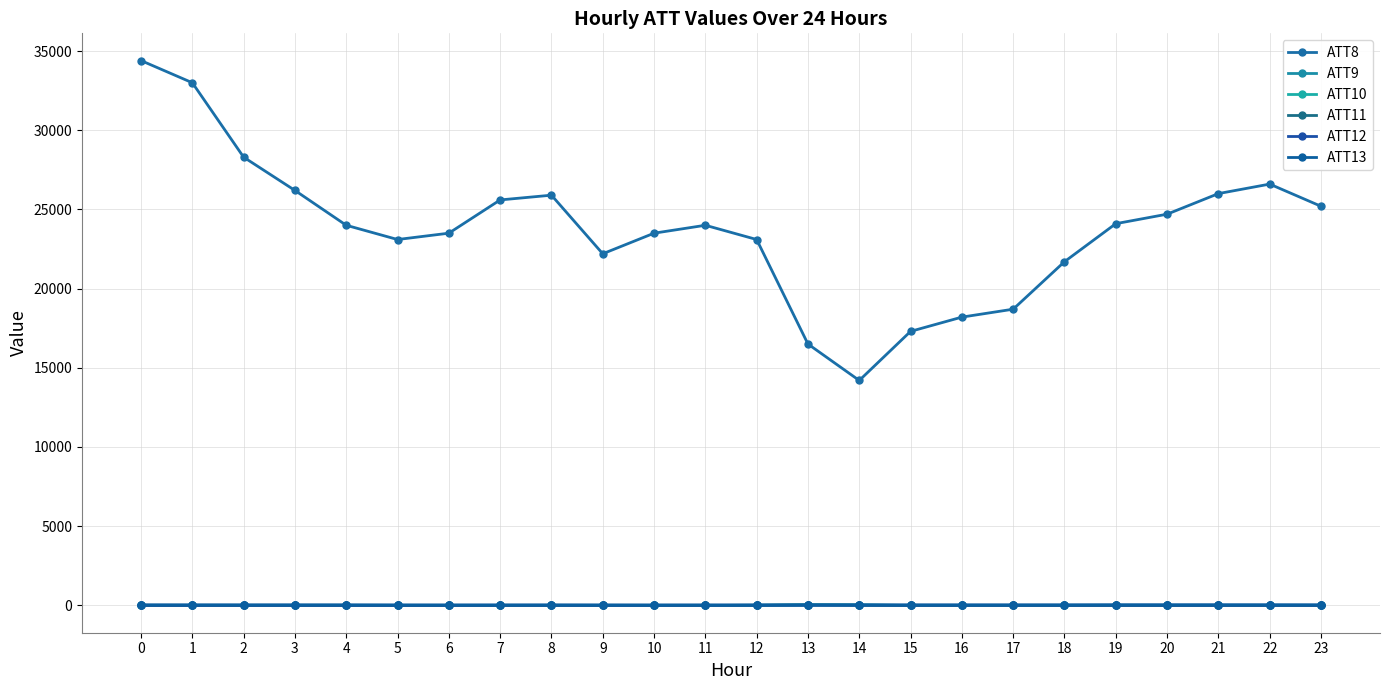

The ATT11 series shows 19.0 at 13. True or false?

True